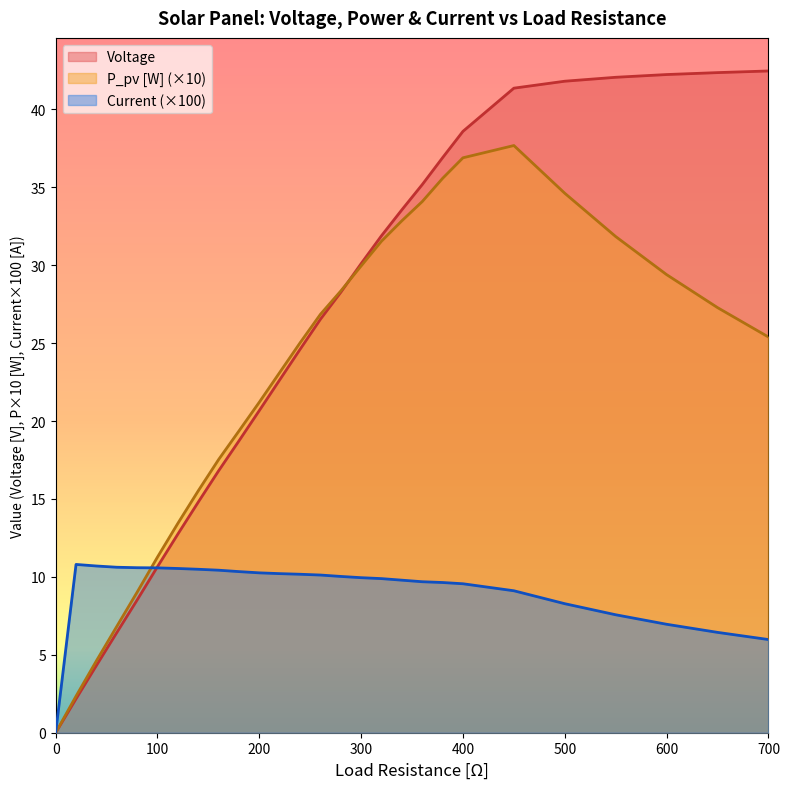

At which label does Voltage first exceed 26?

260